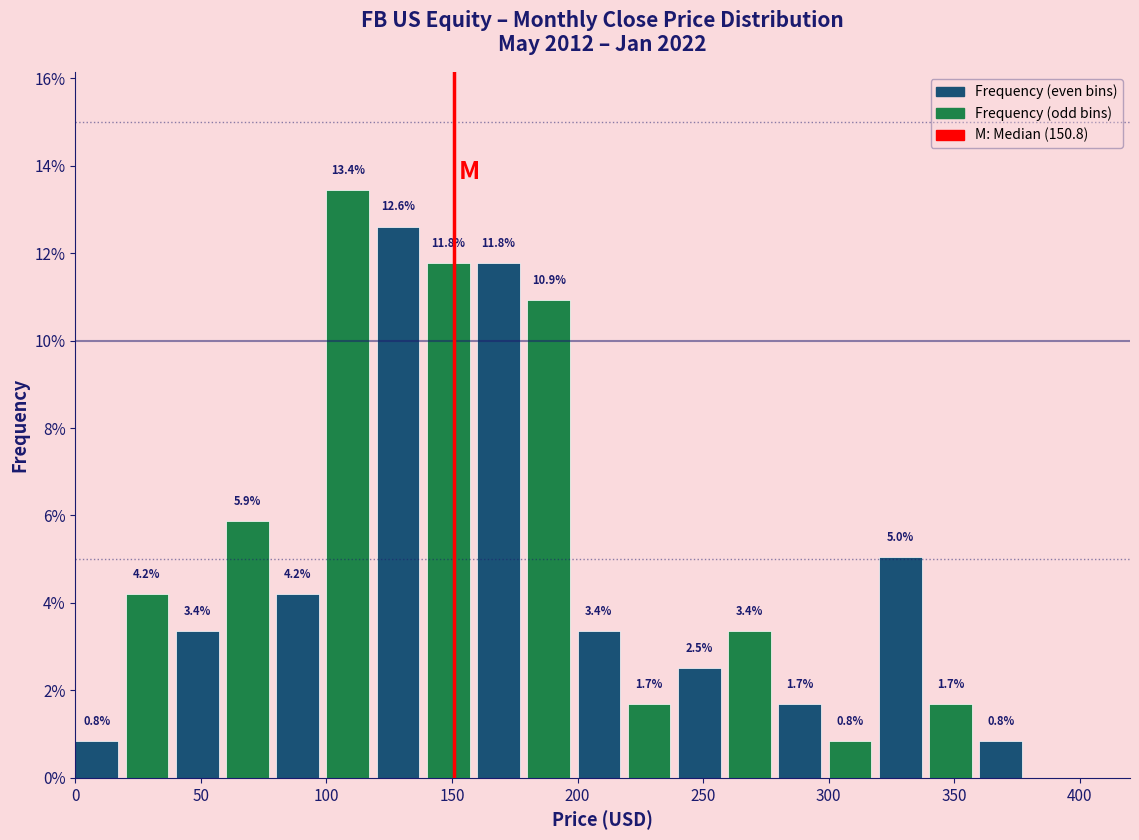

Which range on the x-axis has the tallest bar?

100 to 120